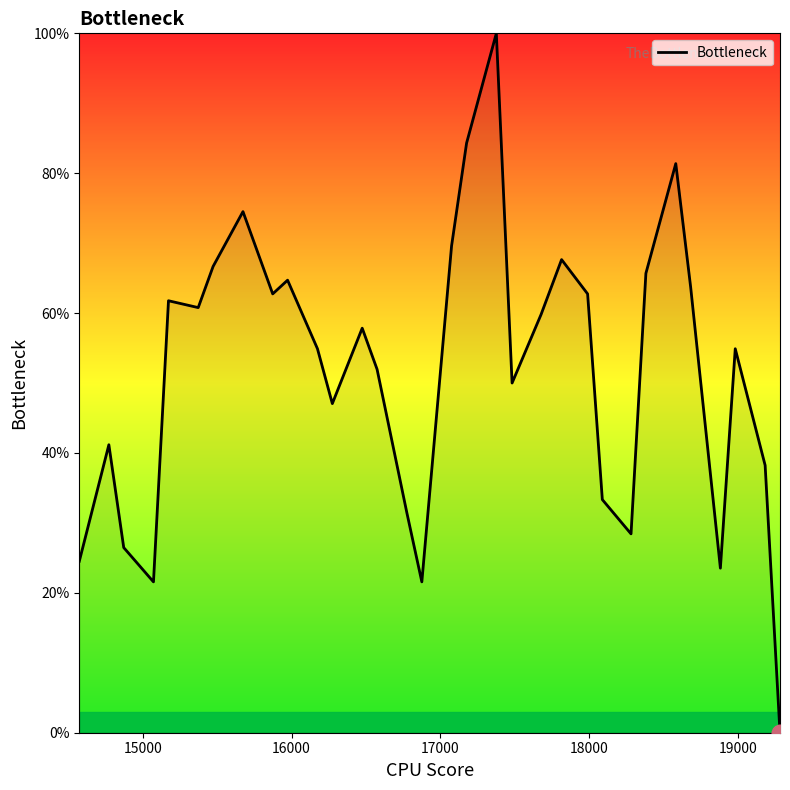

What is the greatest value displayed?

100.0